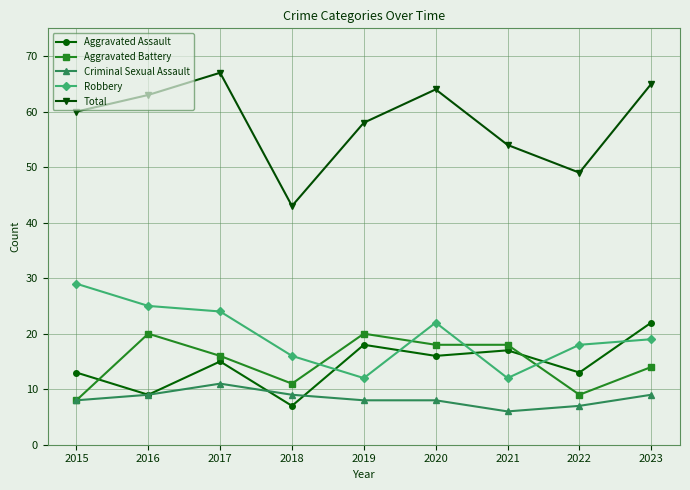

What is the average value of the Aggravated Battery series?

15